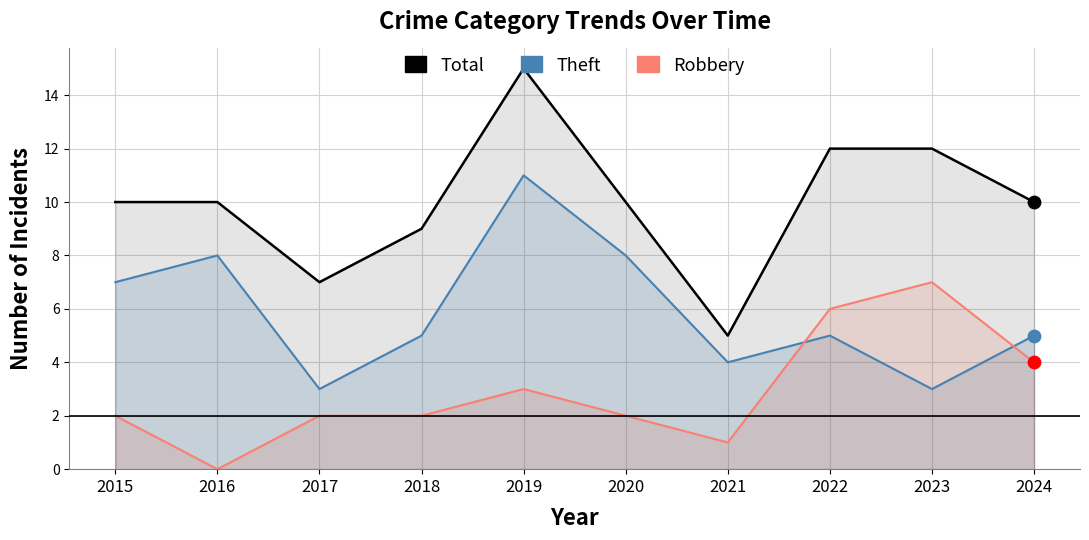

Which series has the largest total across all categories?

Total